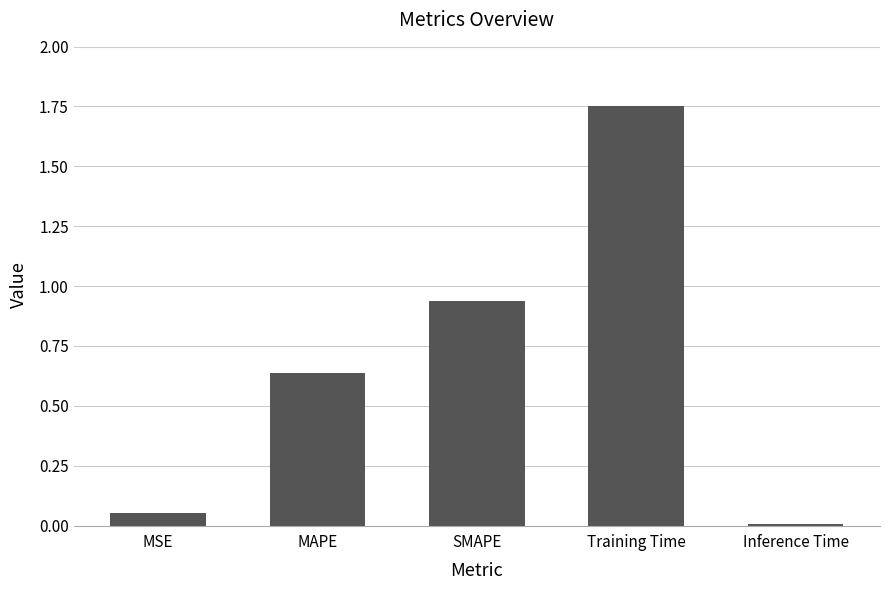

What is the change in value from SMAPE to Training Time?

+0.8